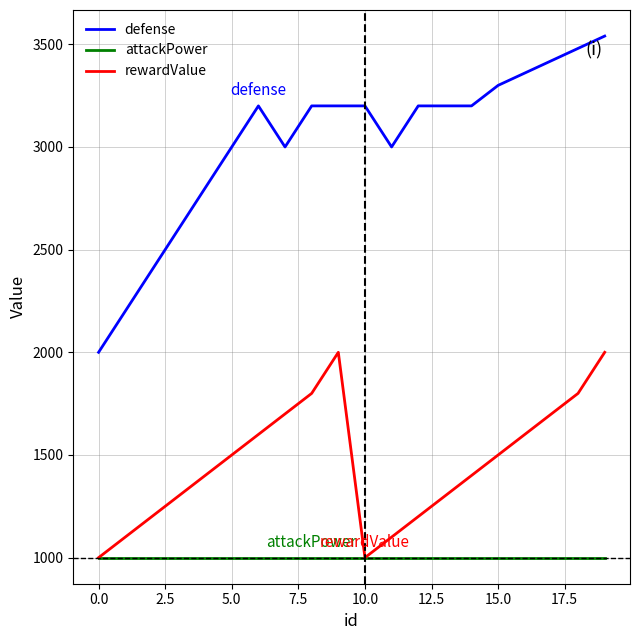

Which series has the largest range (max minus min)?

defense